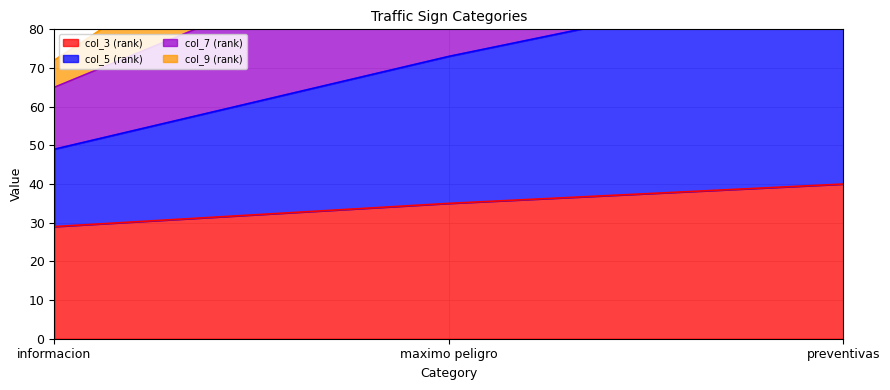

Which series has the largest total across all categories?

col_7